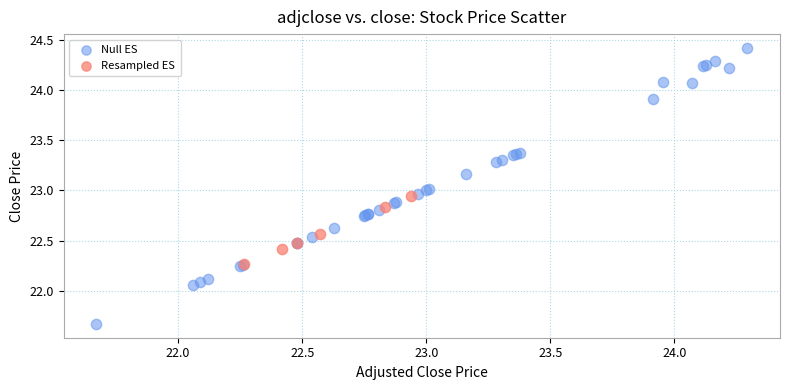

Which series has the largest Y range (max minus min)?

Null ES